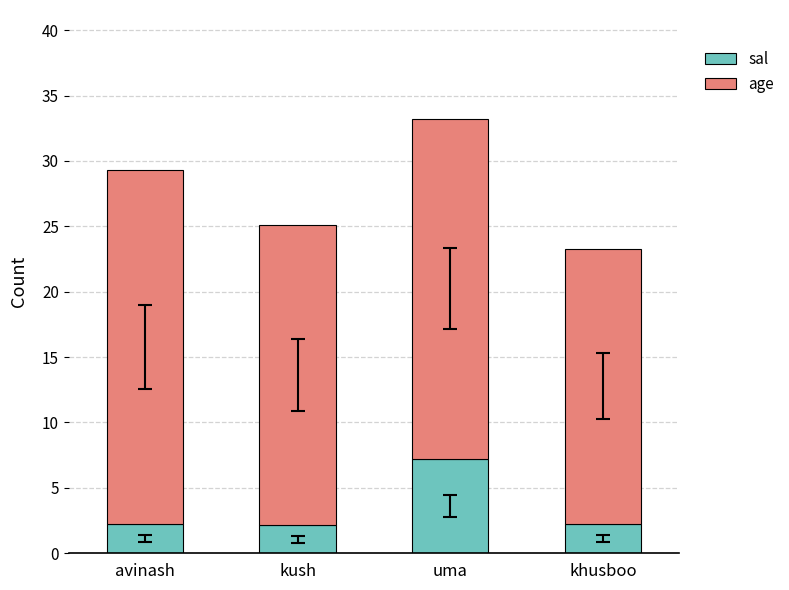

What is the difference between the maximum and minimum values in the sal series?

5.1